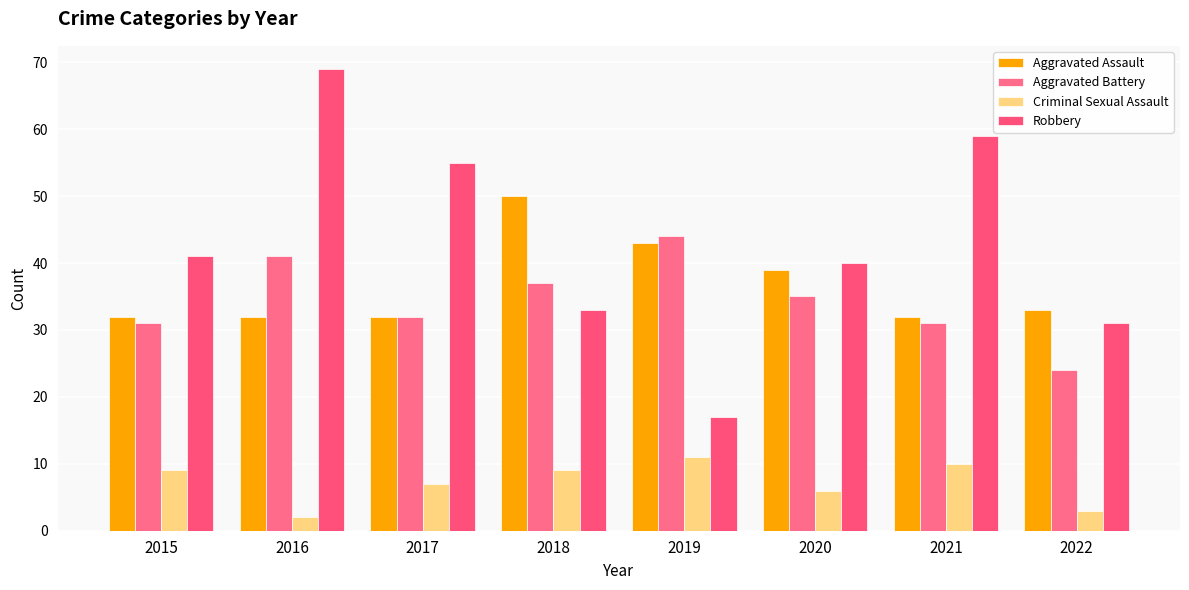

Reading left to right, list all the values displayed in this chart.

Aggravated Assault: 32	32	32	50	43	39	32	33
Aggravated Battery: 31	41	32	37	44	35	31	24
Criminal Sexual Assault: 9	2	7	9	11	6	10	3
Robbery: 41	69	55	33	17	40	59	31